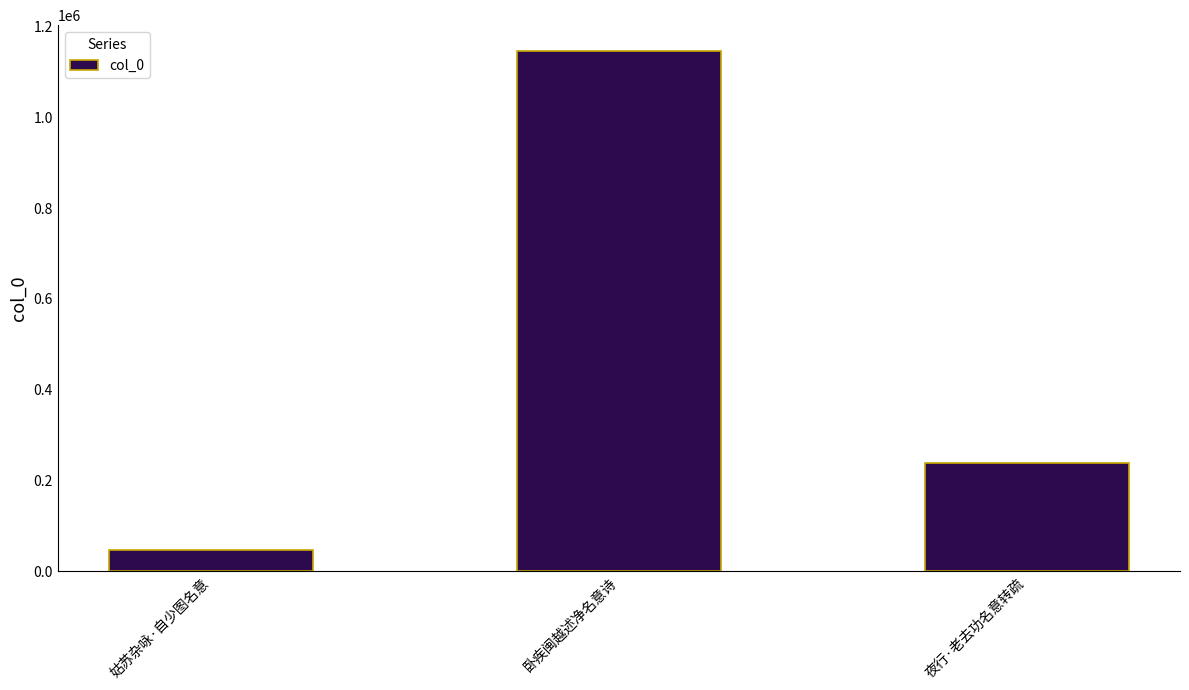

Reading right to left, what are all the values shown in this chart?

夜行·老去功名意转疏=237920	卧疾闽越述净名意诗=1145601	姑苏杂咏·自少图名意=46461